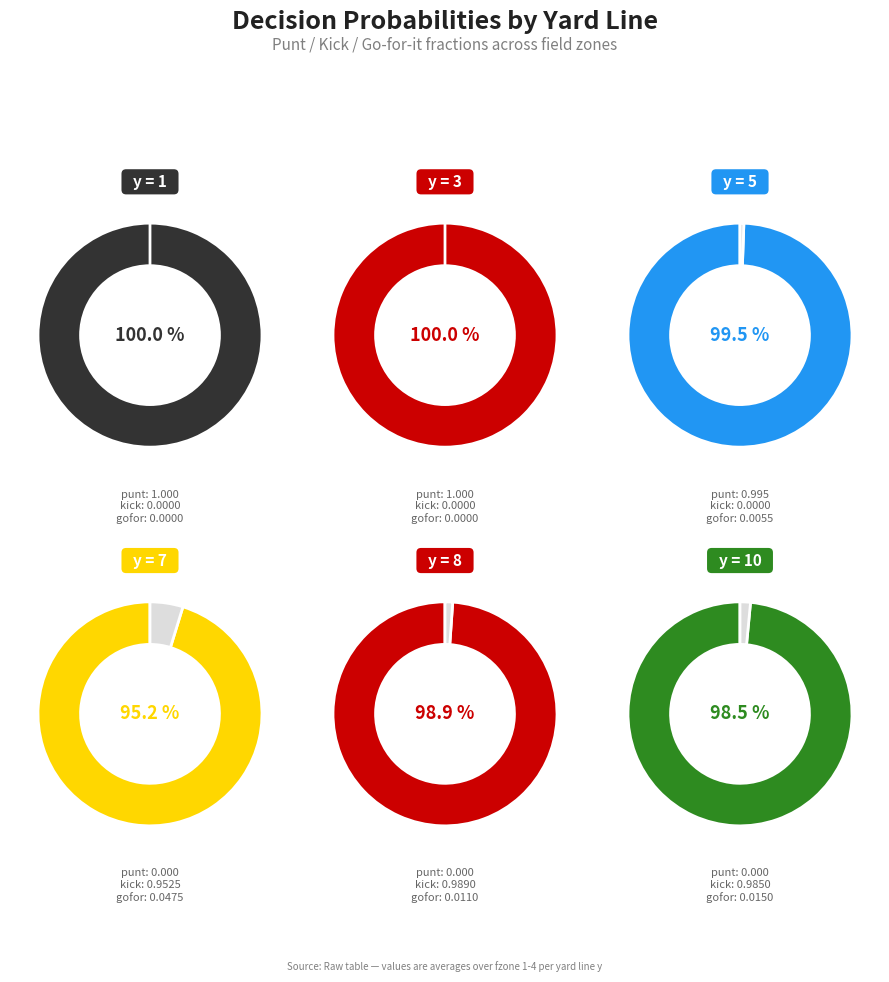

Which category has the biggest portion of the pie?

y=1